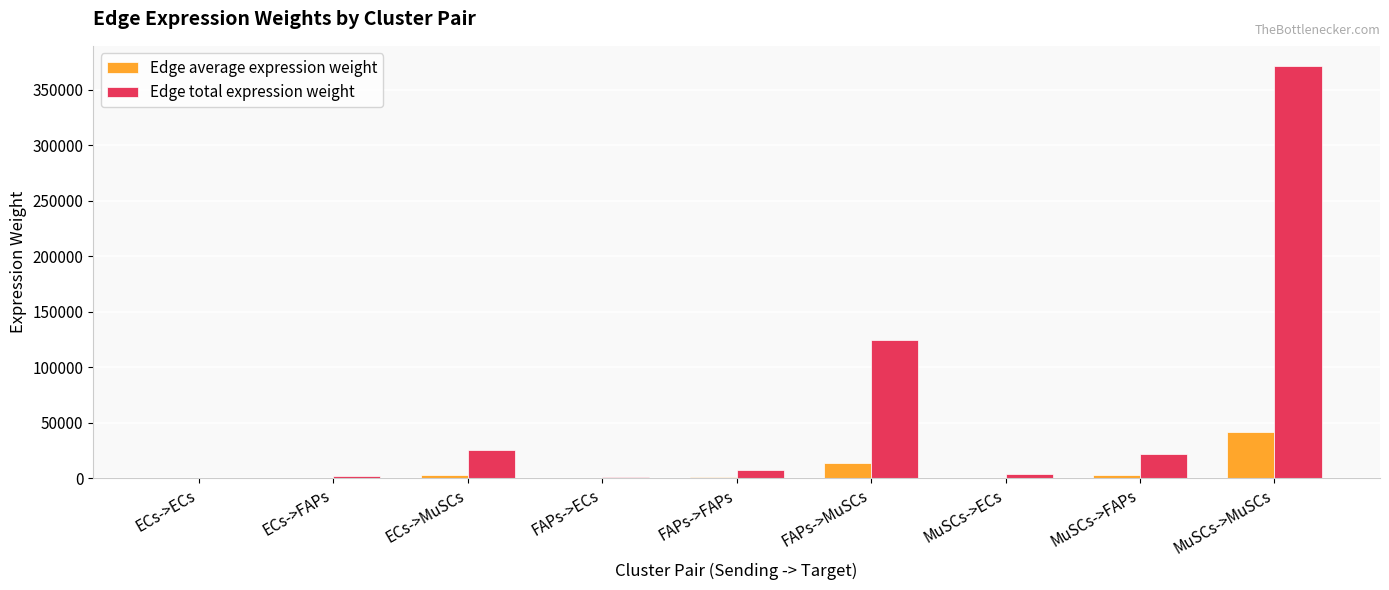

What is the greatest value displayed?

370918.2